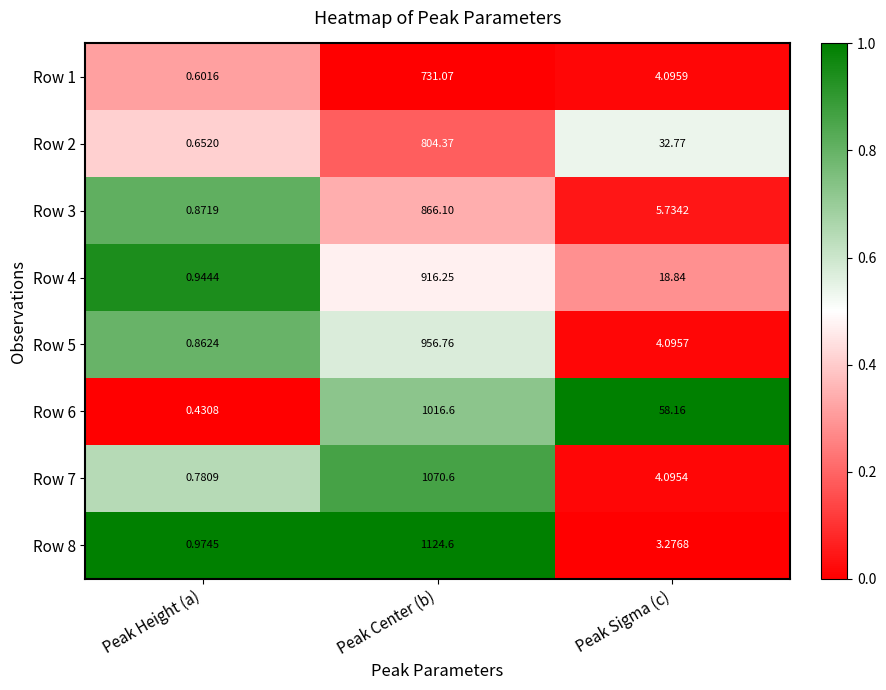

Which label corresponds to the smallest value in the chart?

Peak Height (a)